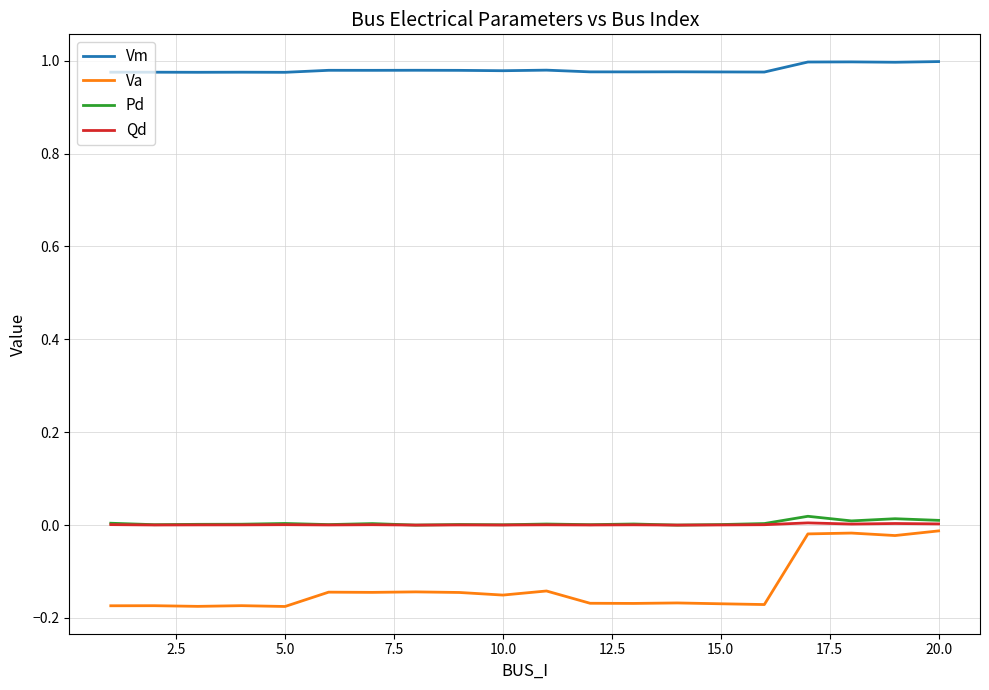

True or false: Qd and Vm intersect in this chart.

False